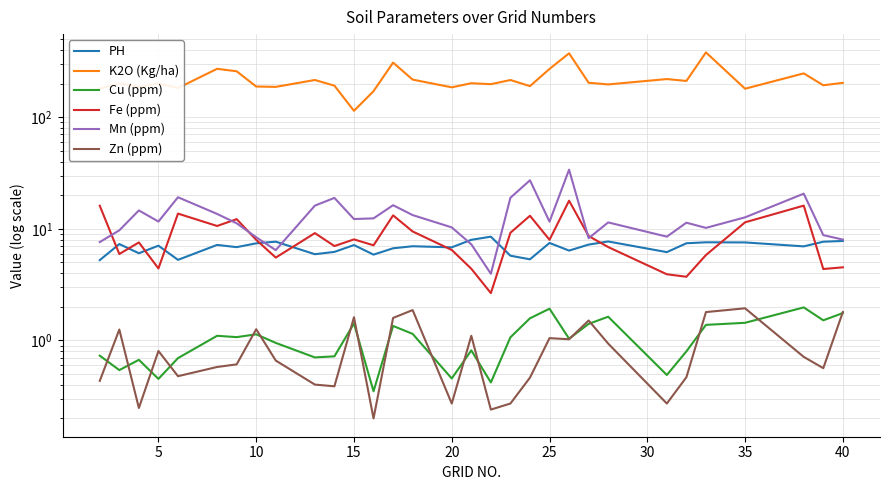

True or false: Zn (ppm) and Fe (ppm) intersect in this chart.

False